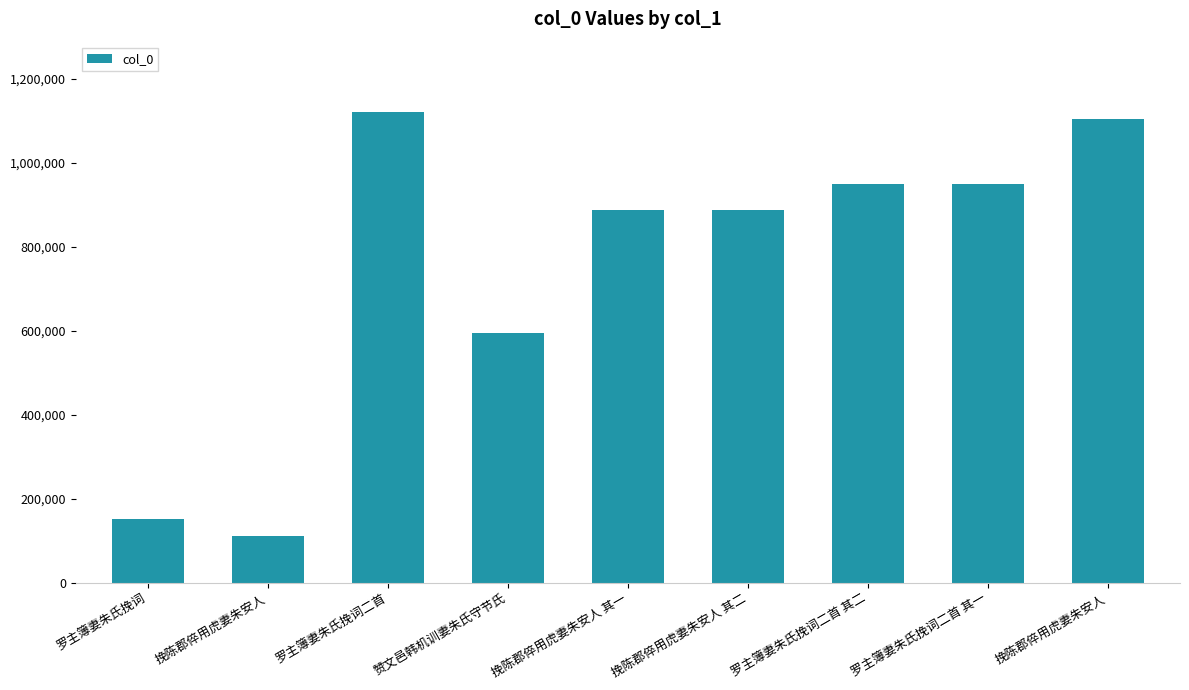

How many values are below 887098?

4